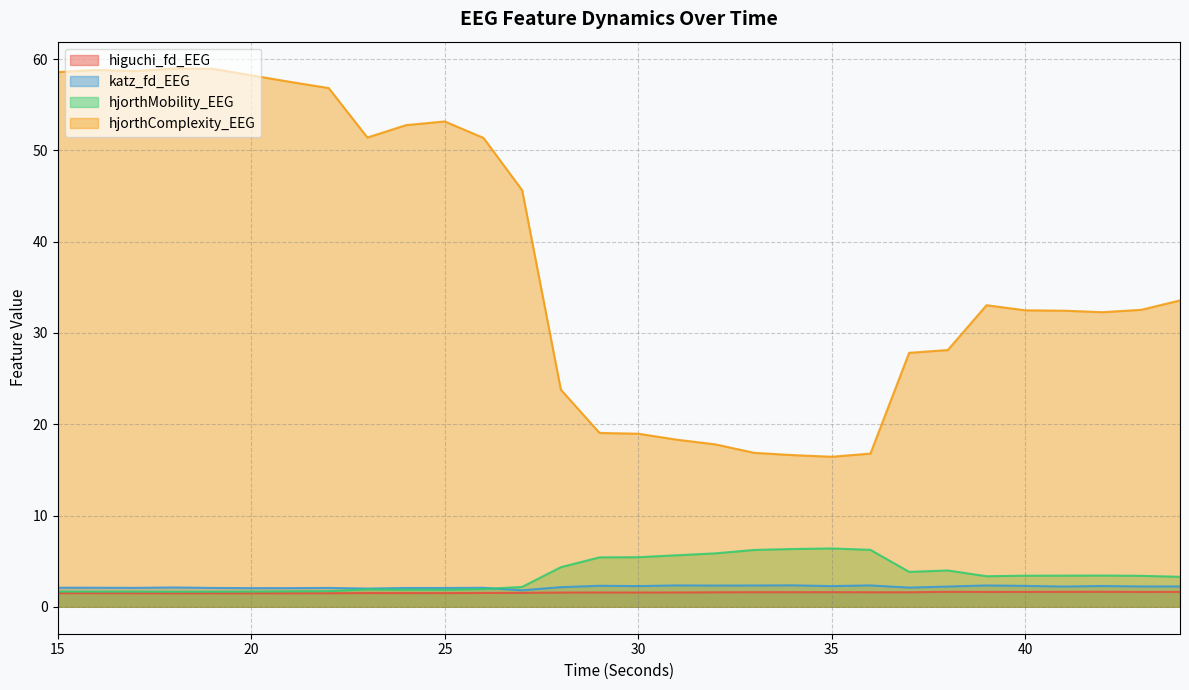

How many lines are shown in the chart?

4